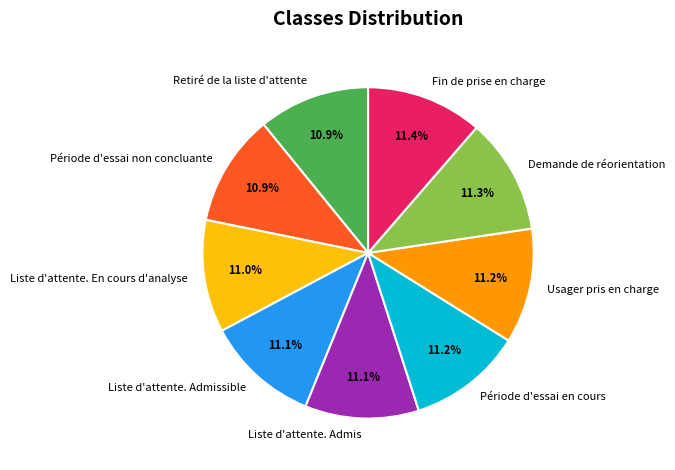

Approximately how many times larger is the value at Fin de prise en charge compared to Période d'essai en cours?

1.0